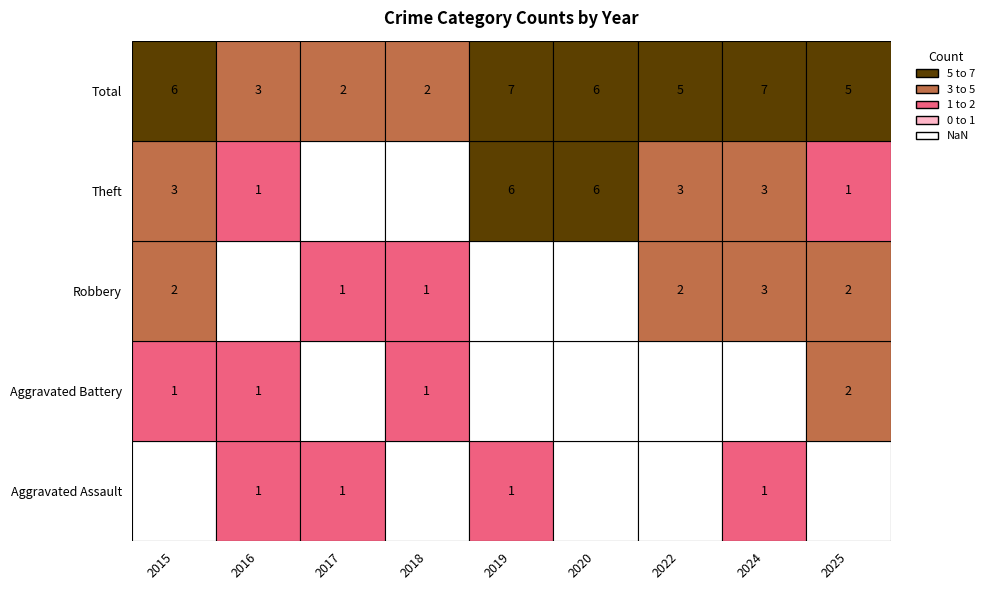

Which series has the largest total across all categories?

Total